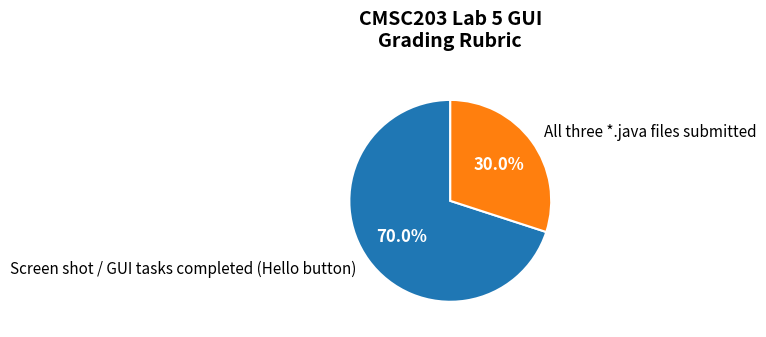

Is the sum of Screen shot / GUI tasks completed (Hello button) and All three *.java files submitted greater than half?

Yes